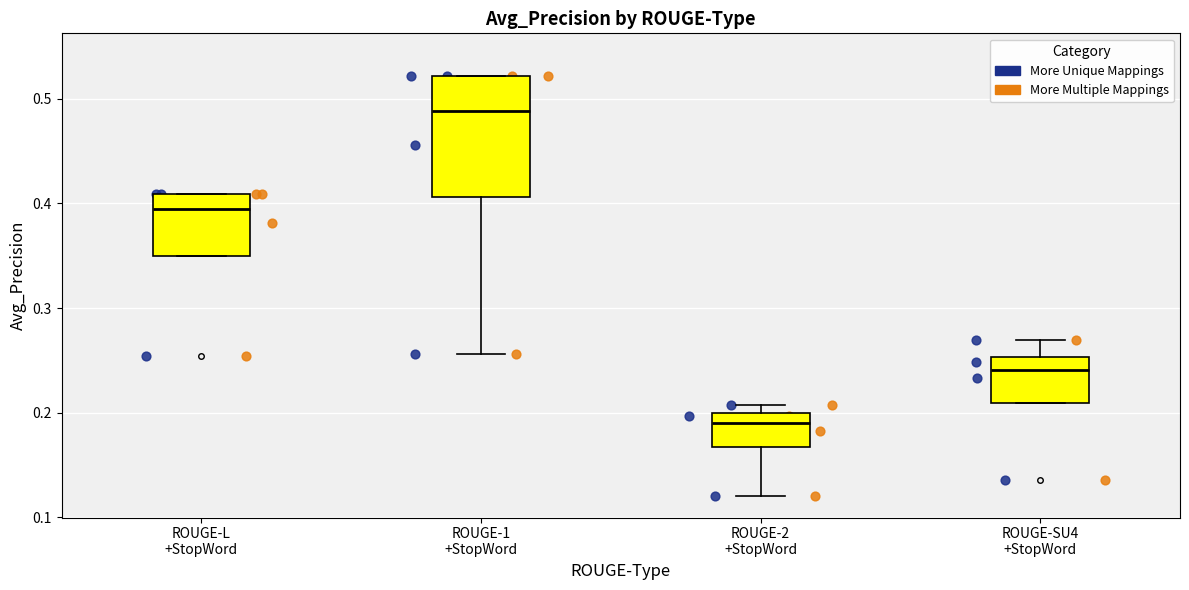

Which box's median line is the highest?

ROUGE-1 +StopWord